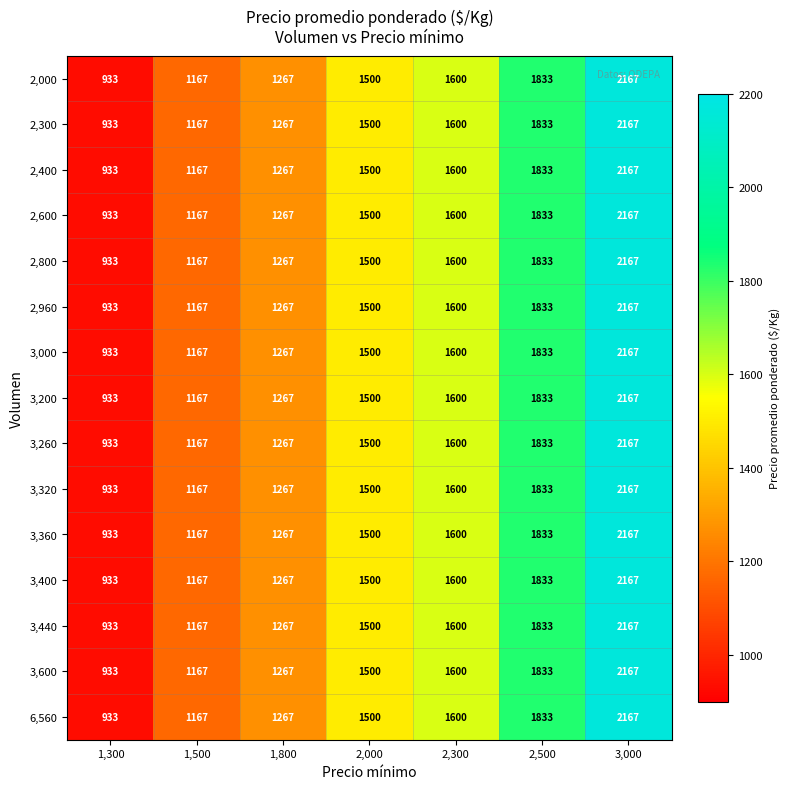

How many distinct data groups are displayed?

15